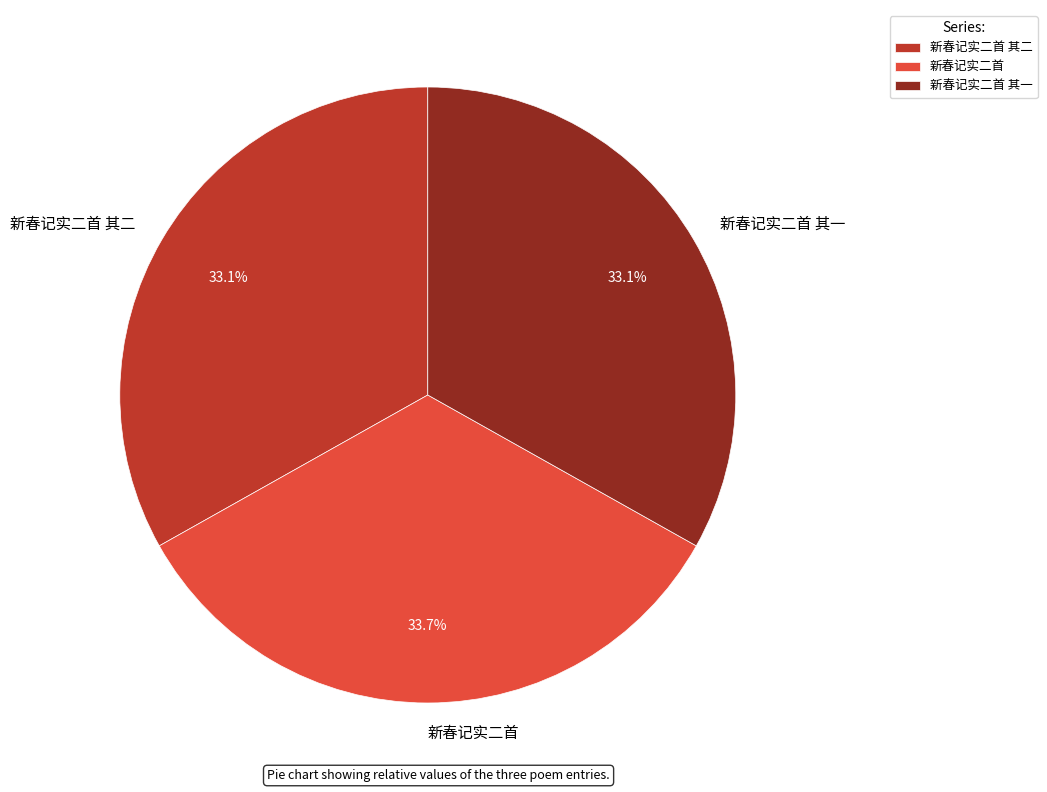

Which category has the biggest portion of the pie?

新春记实二首